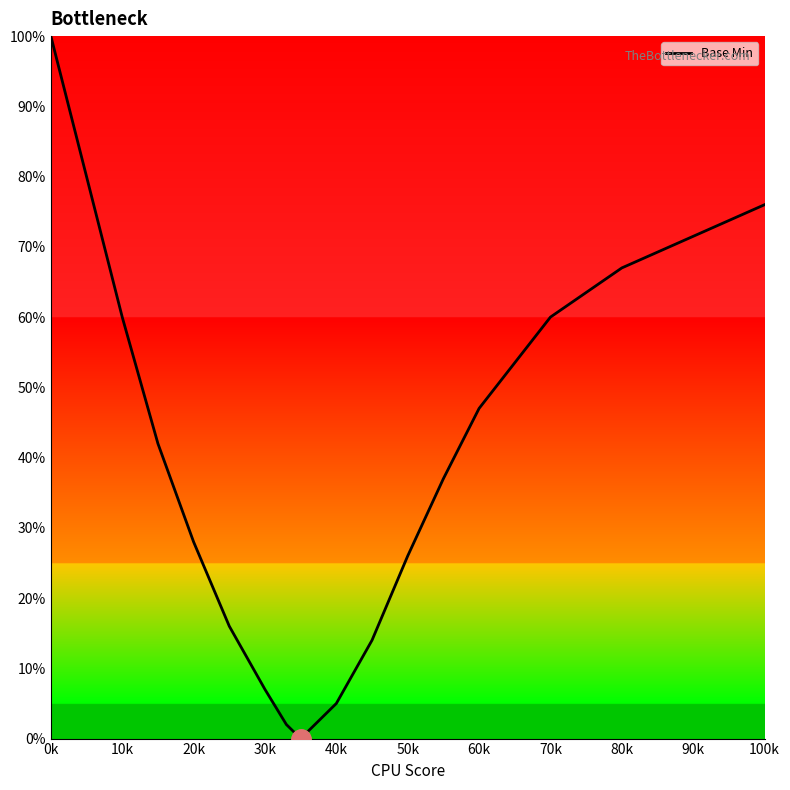

What is the maximum value shown in the chart?

100